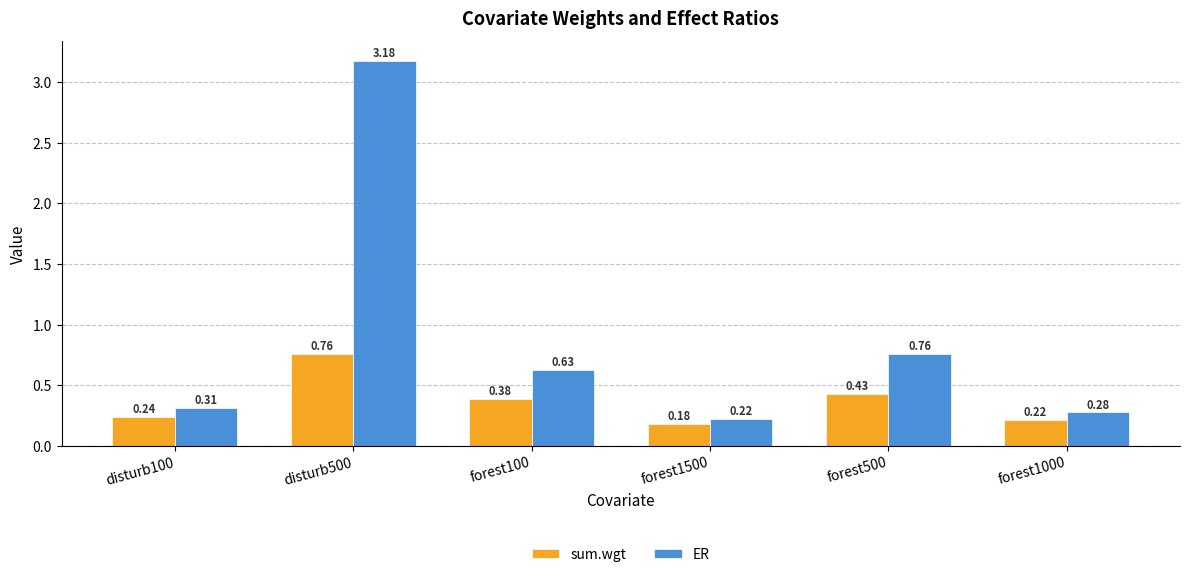

Which series has the widest spread of values?

ER